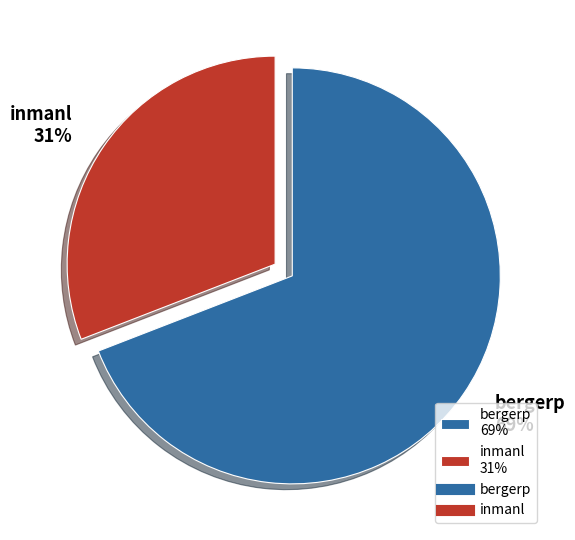

Which slice is the smallest?

inmanl